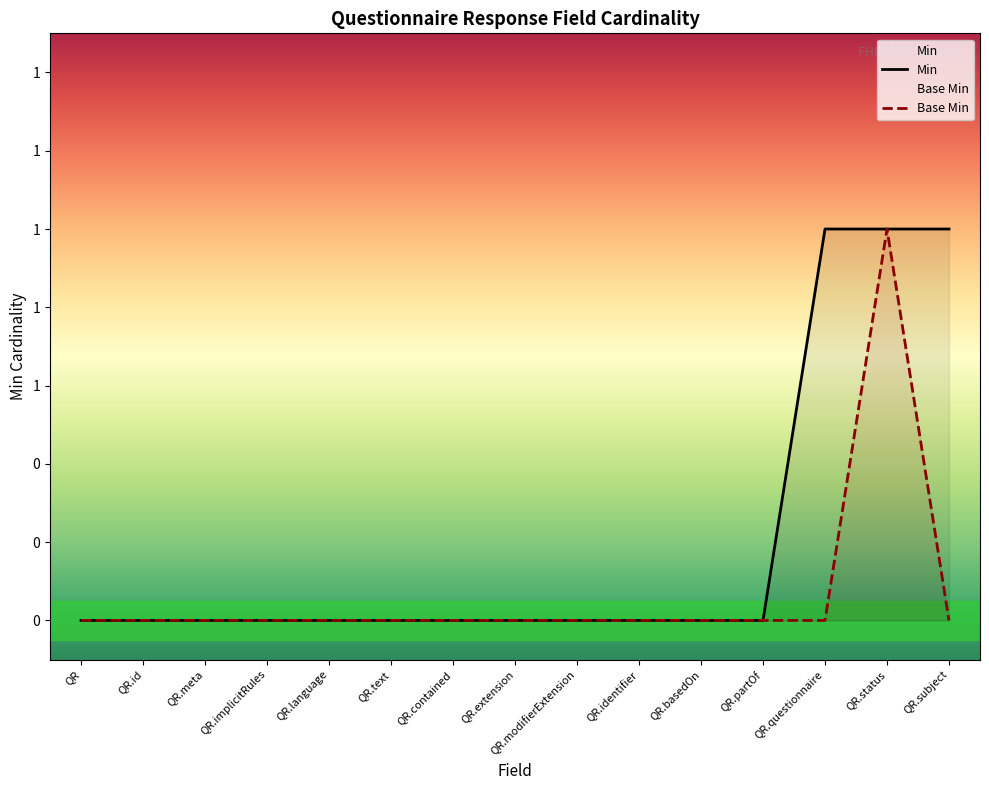

At QR.implicitRules, list the series in order from largest to smallest.

Min, Base Min